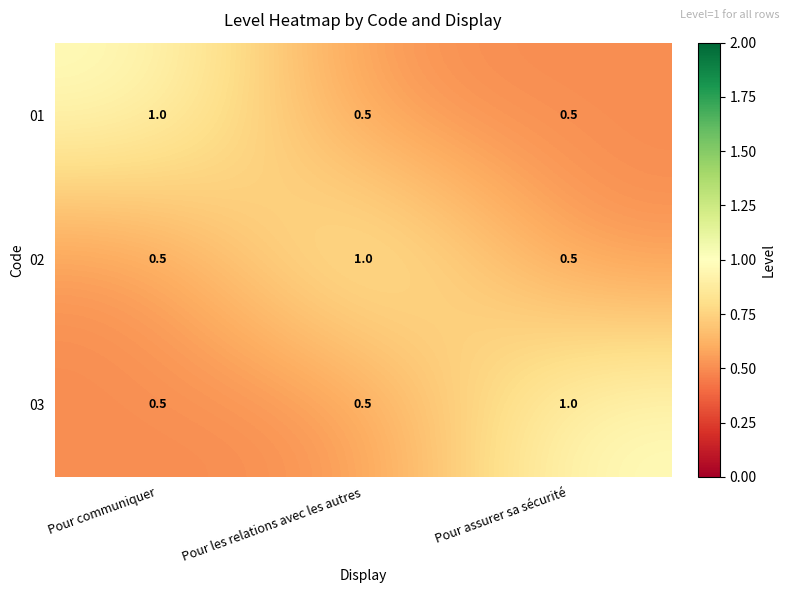

What is the maximum value for 01?

1.0